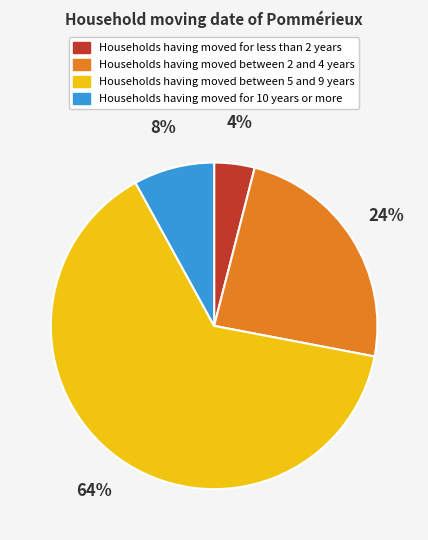

How many segments does this pie chart have?

4